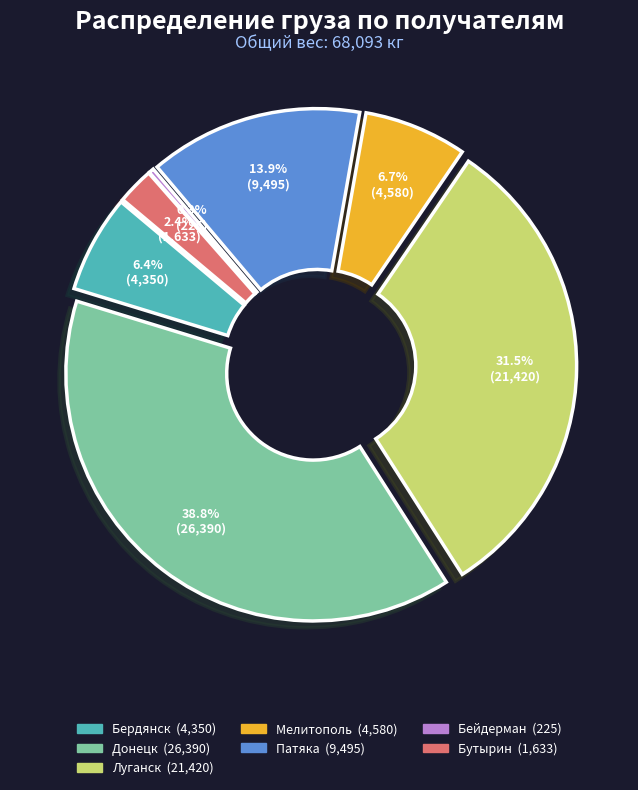

How many slices are in this pie chart?

7